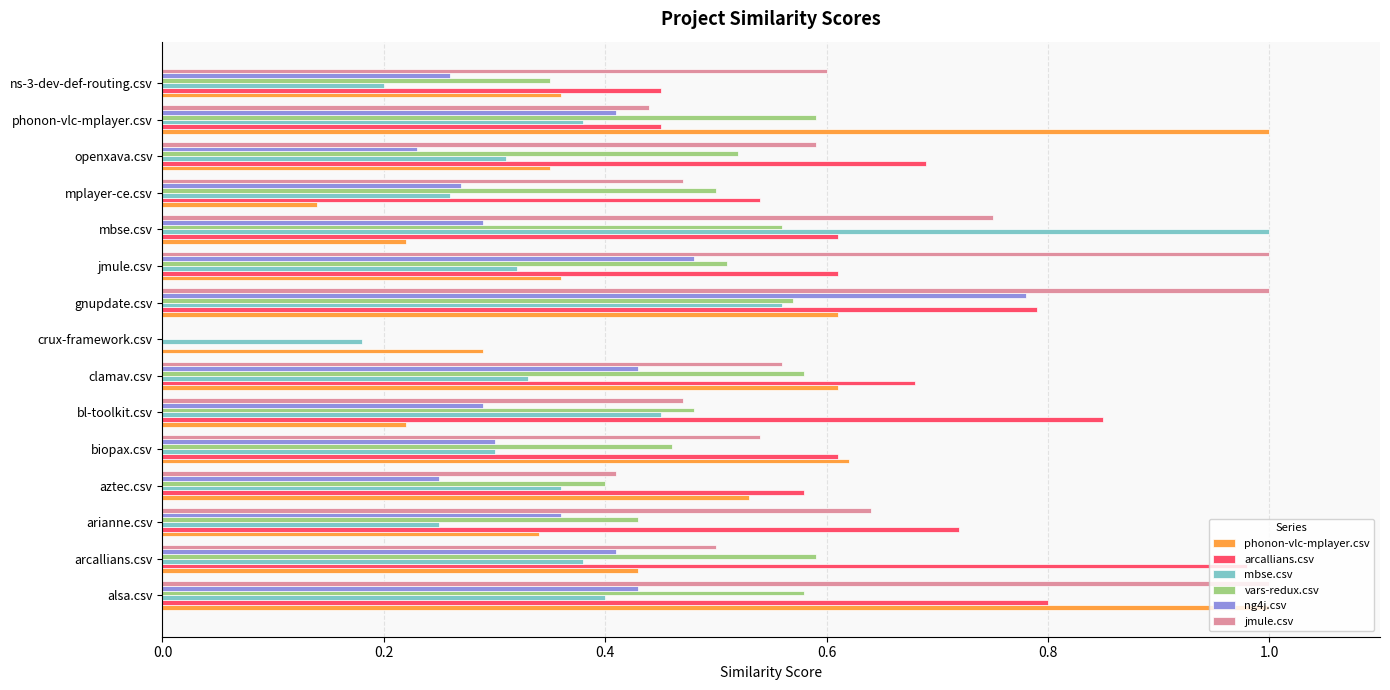

What is the total value across all series at ns-3-dev-def-routing.csv?

2.2